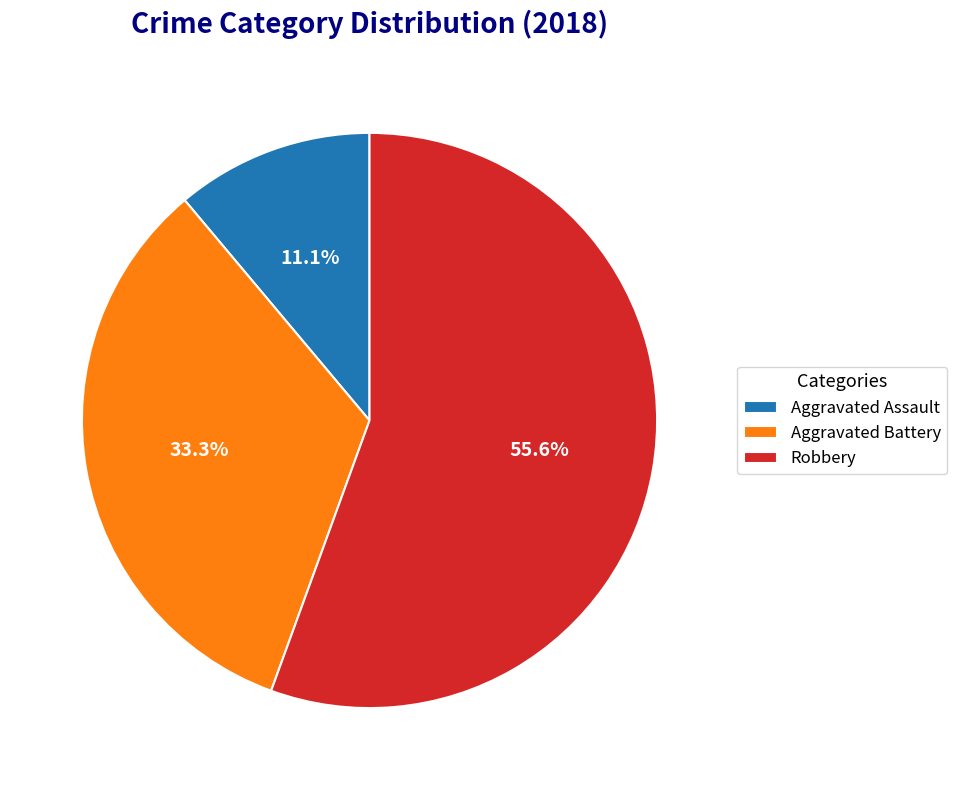

Count the number of slices in the pie.

3